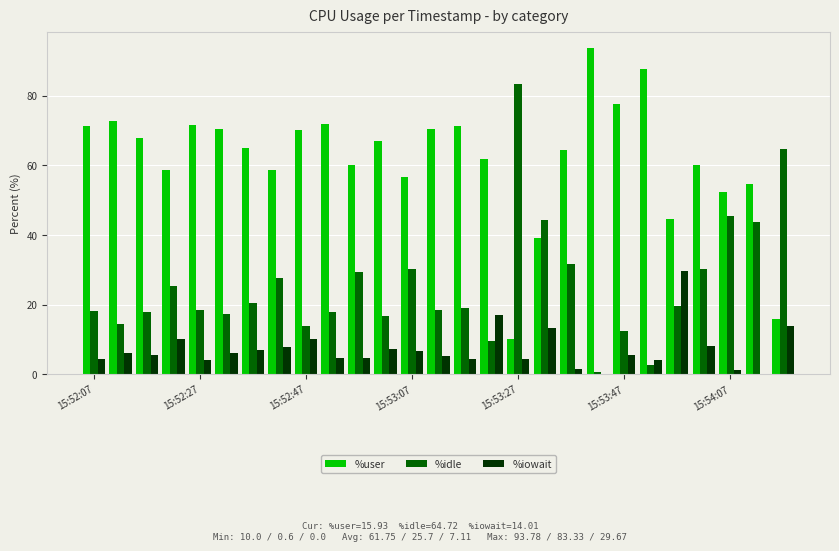

Which series has the largest total across all categories?

%user